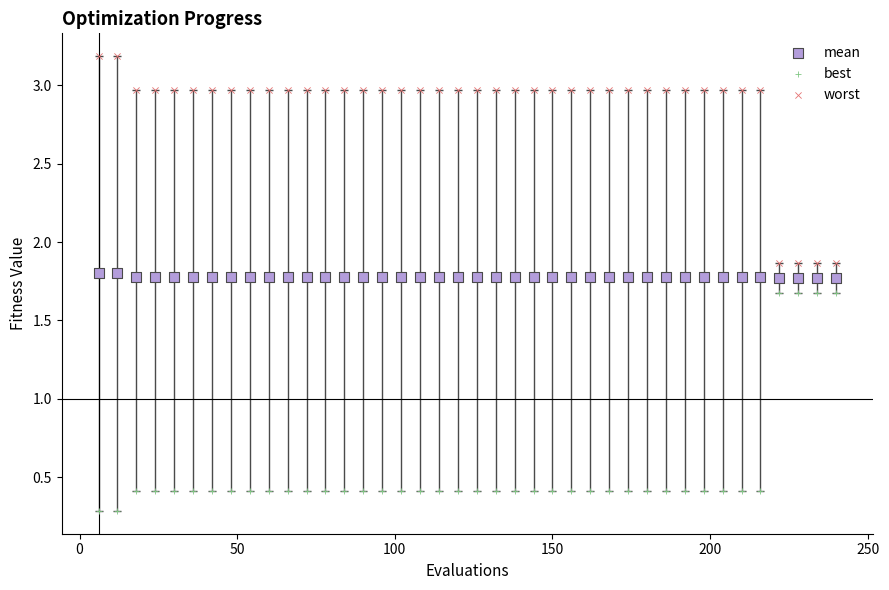

What are all the series names shown in the legend?

mean, best, worst